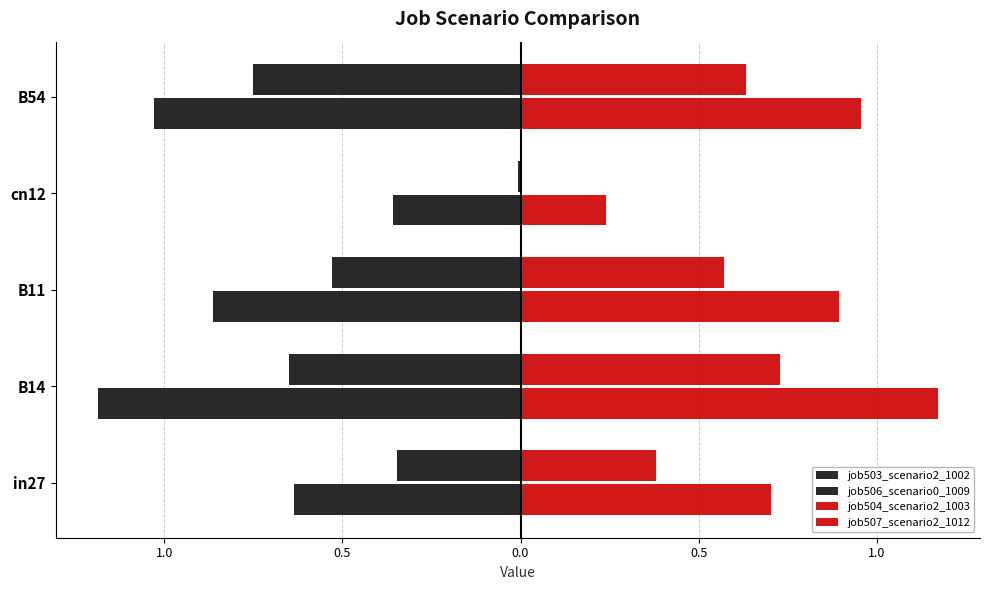

Reading right to left, transcribe all the data shown in this chart.

job503_scenario2_1002: -1.0	-0.4	-0.9	-1.2	-0.6
job506_scenario0_1009: -0.7	-0.0	-0.5	-0.7	-0.3
job504_scenario2_1003: 1.0	0.2	0.9	1.2	0.7
job507_scenario2_1012: 0.6	0.0	0.6	0.7	0.4